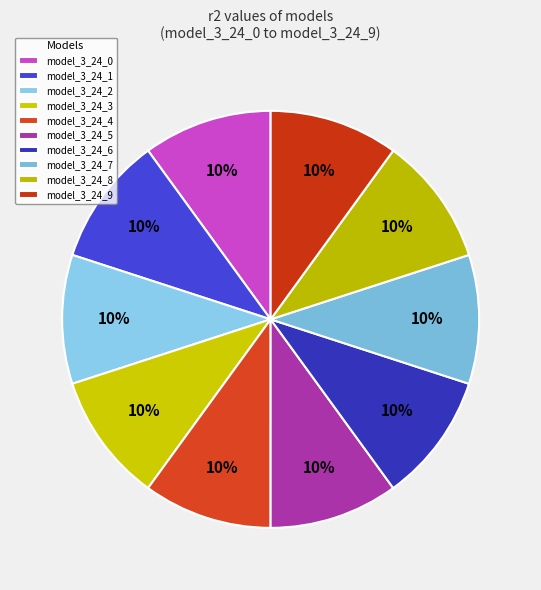

Is there any slice that represents more than half of the pie?

No